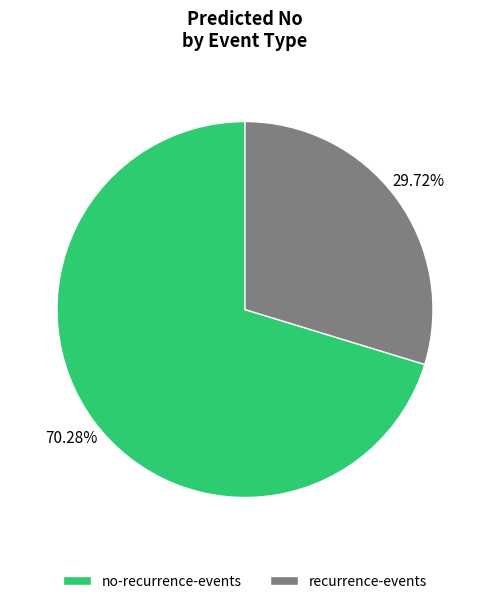

Is there any slice that represents more than half of the pie?

Yes